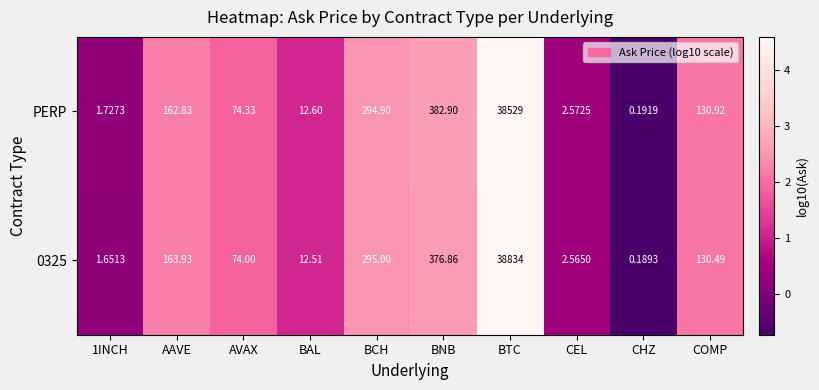

How many categories are shown in the chart?

10